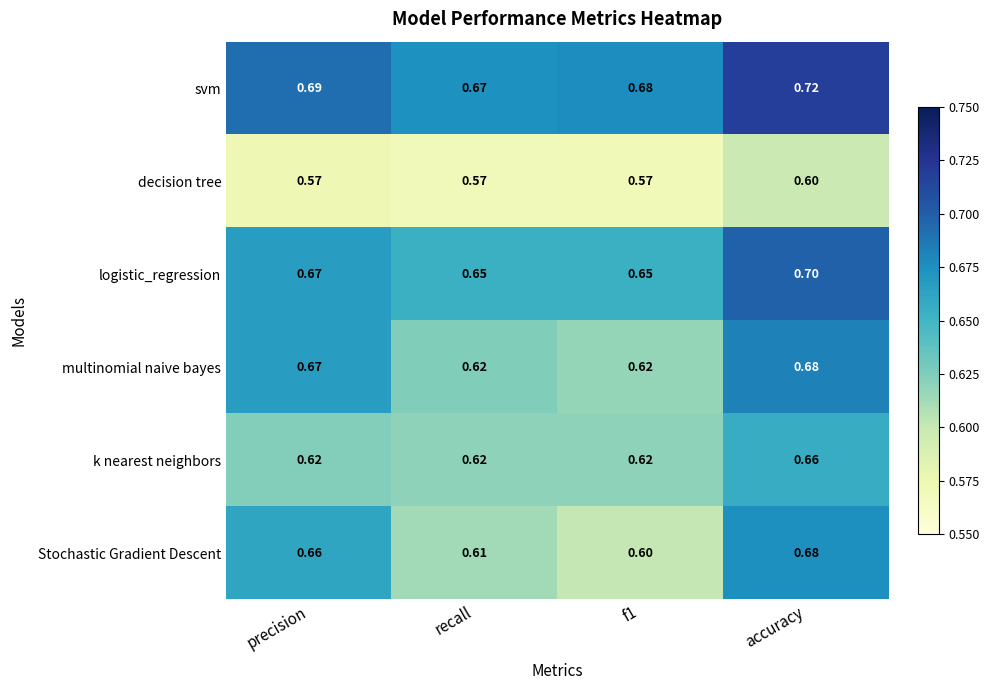

What is the total value across all series at precision?

3.9